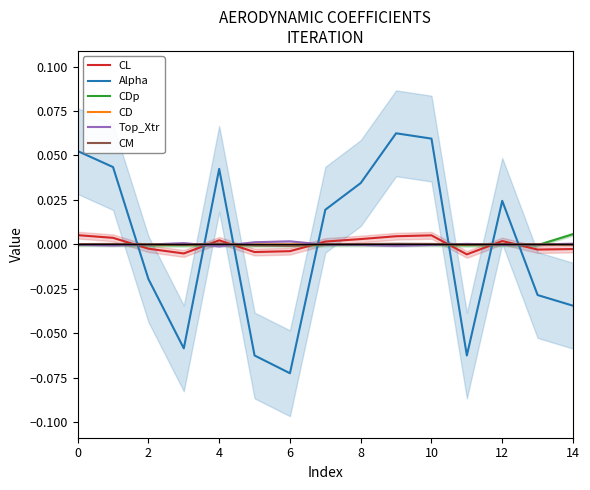

The CM series shows 0.0 at 0. True or false?

True